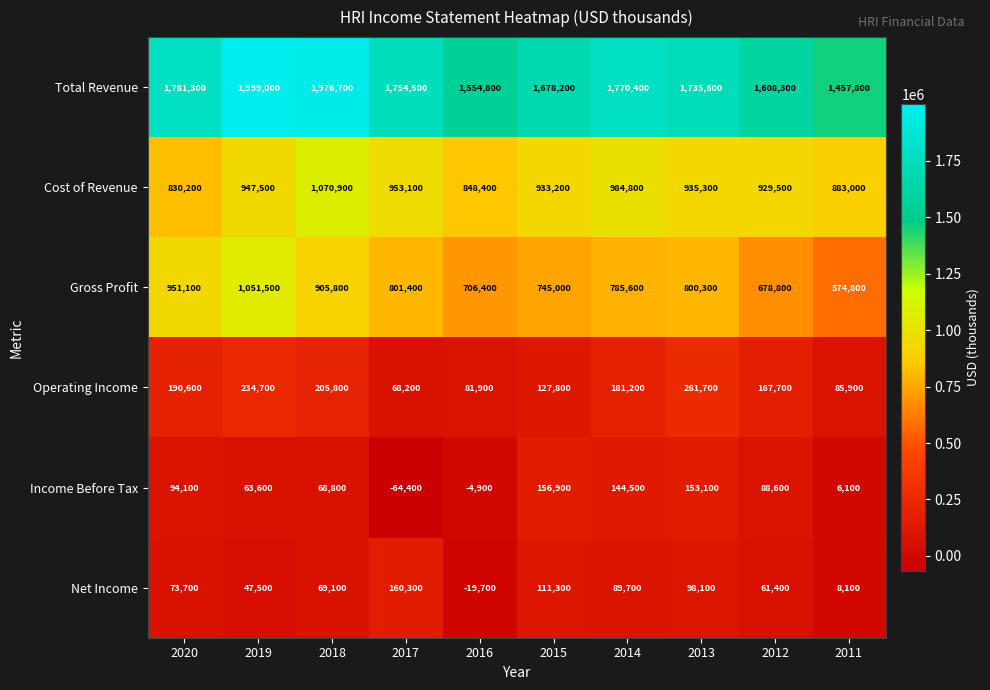

What is the minimum value for Gross Profit?

574800